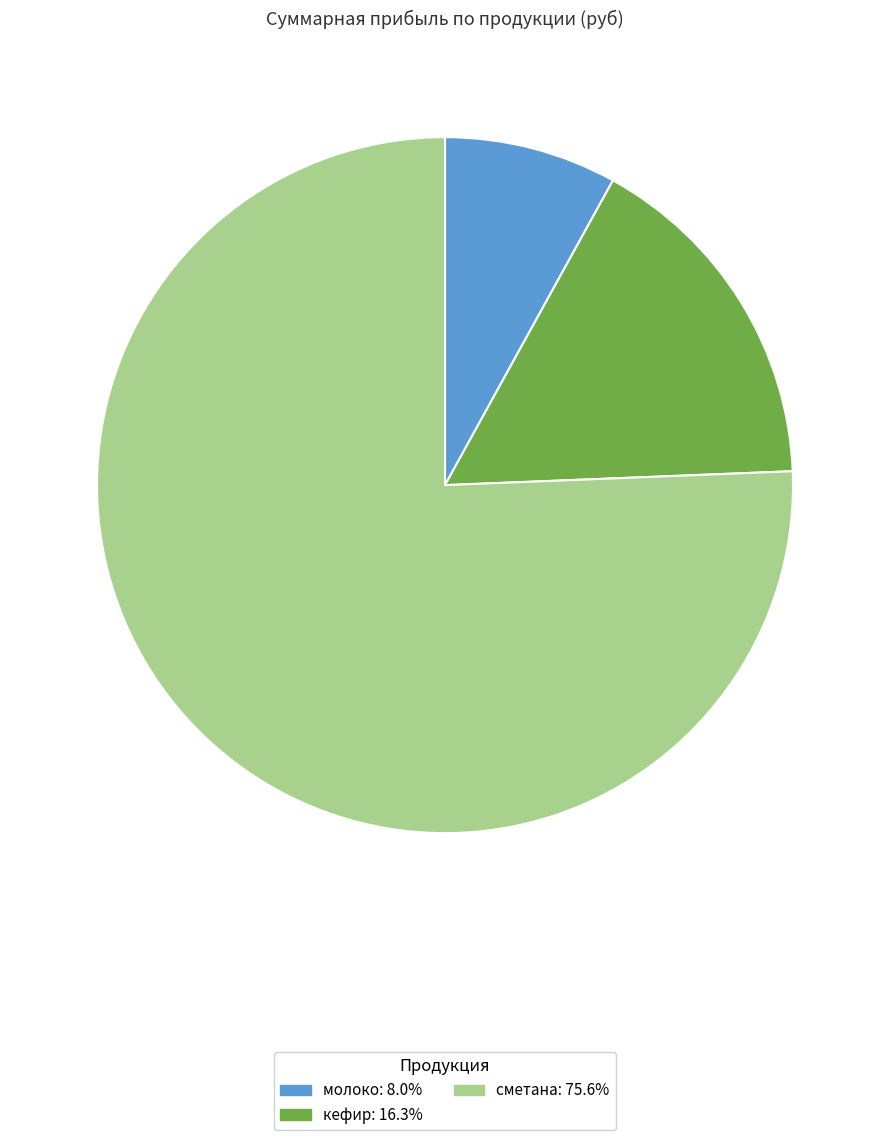

Which category has the smallest portion of the pie?

молоко